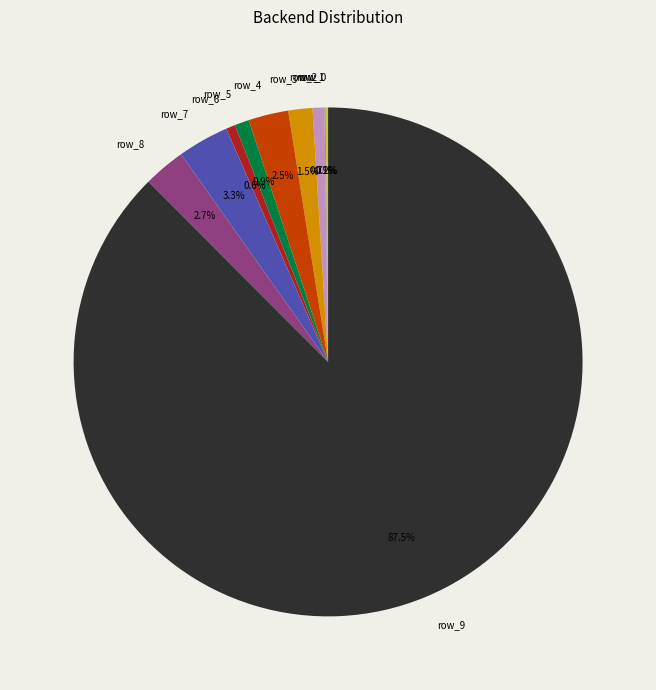

Approximately how many times larger is the value at row_2 compared to row_4?

0.3